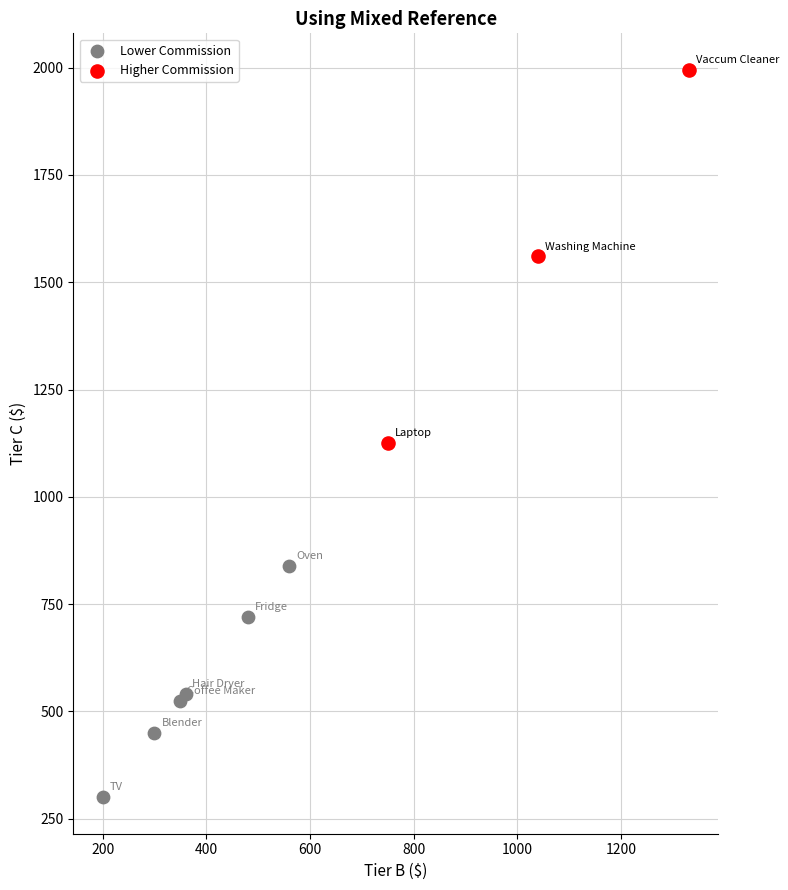

Which series contains the lowest Y value?

Lower Commission